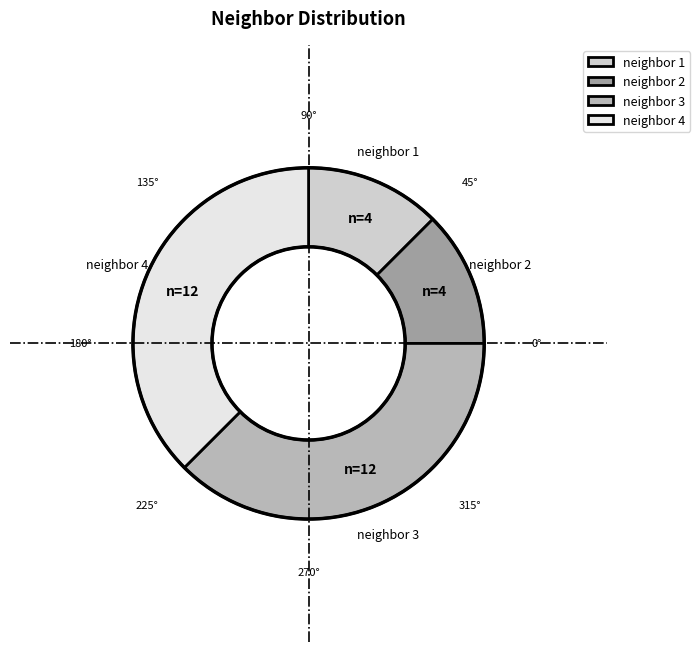

Approximately how many times larger is the value at neighbor 4 compared to neighbor 1?

3.0